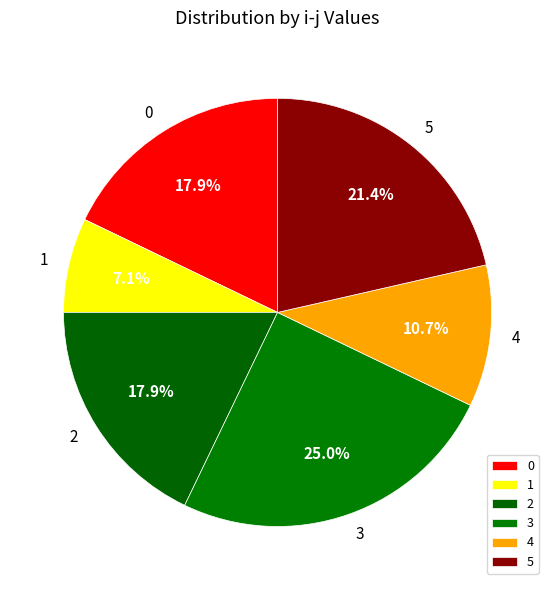

How many segments does this pie chart have?

6